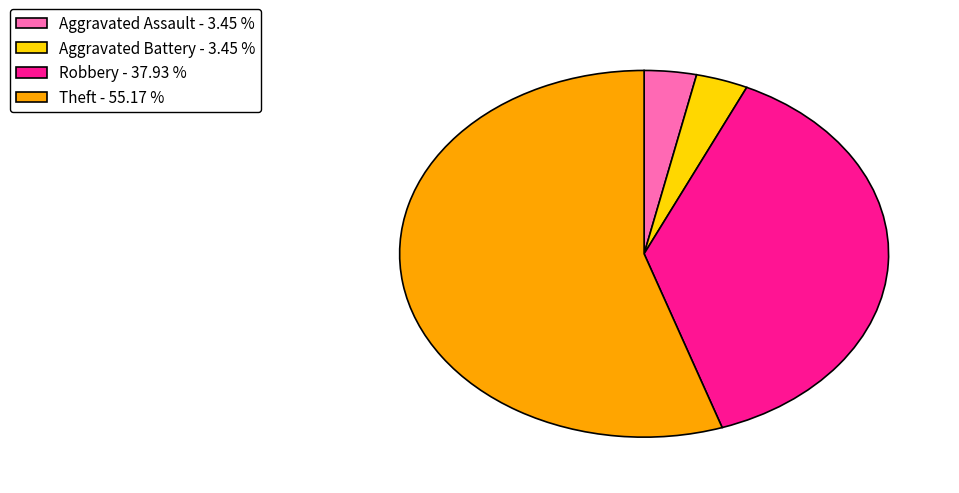

Do Aggravated Assault - 3.45 % and Robbery - 37.93 % together represent more than half of the pie?

No